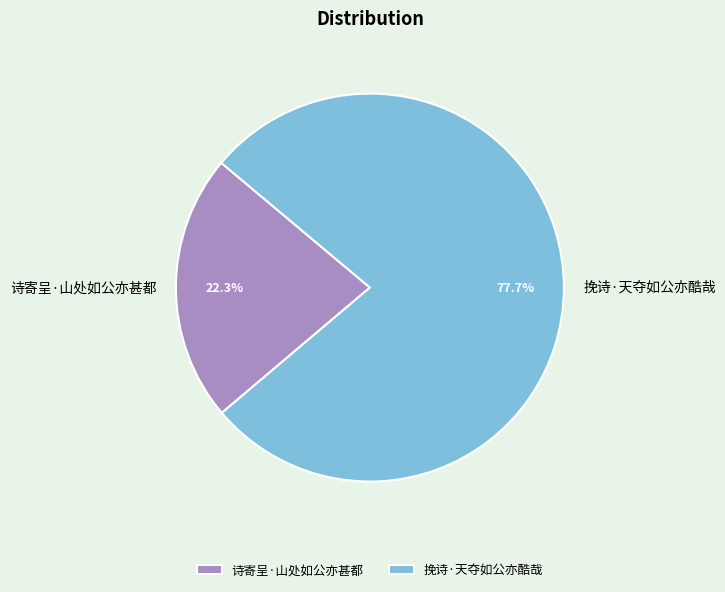

How many slices are in this pie chart?

2